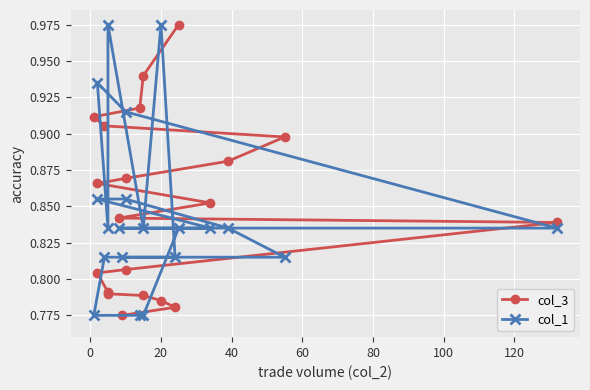

What is the sum of all col_3 values?

17.0